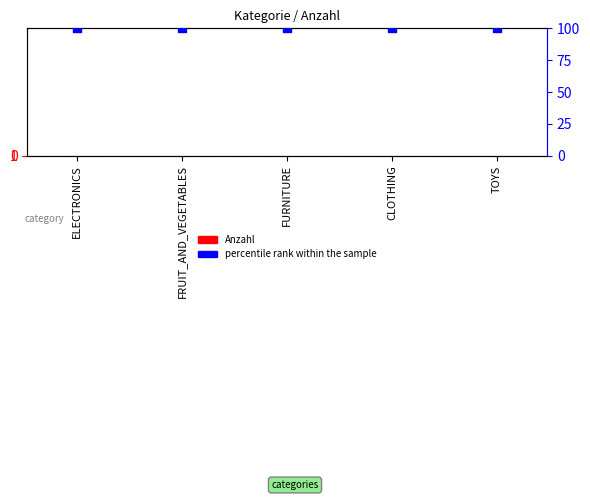

What are all the series names shown in the legend?

Anzahl, percentile rank within the sample